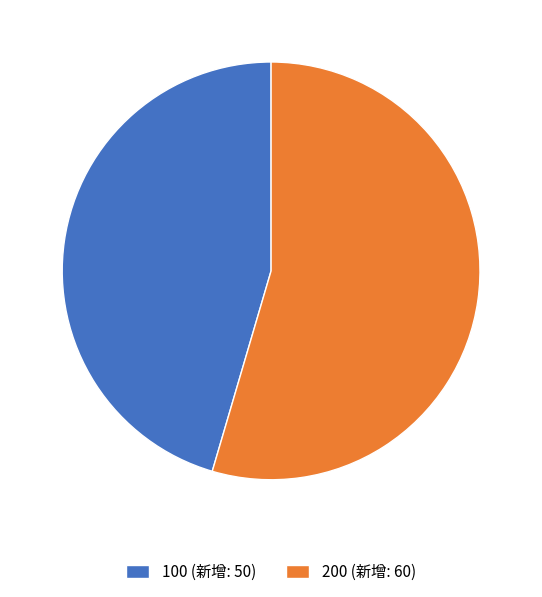

Is 200 (新增: 60) the majority of the pie?

Yes